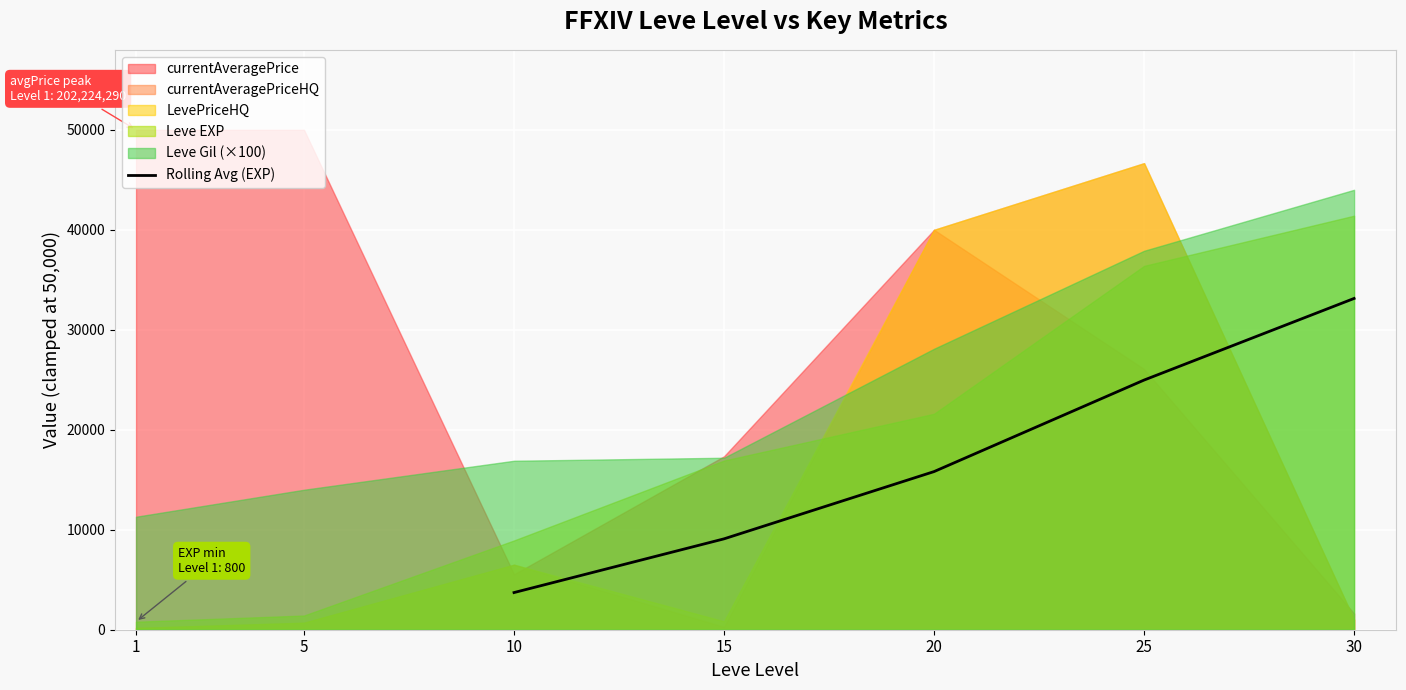

List the labels in order of Rolling Avg (EXP) value, largest first.

30, 25, 20, 15, 10